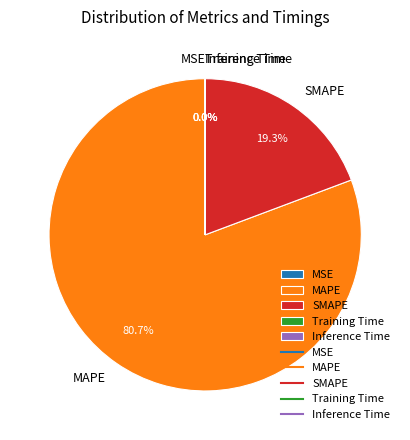

What is the largest slice in the pie chart?

MAPE